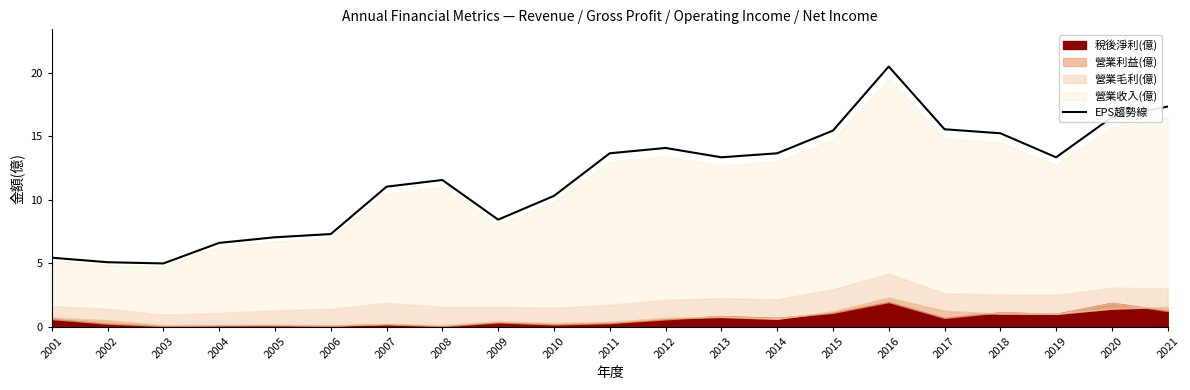

Rank the categories by value from highest to lowest.

2016, 2021, 2020, 2017, 2015, 2018, 2012, 2011, 2014, 2013, 2019, 2008, 2007, 2010, 2009, 2006, 2005, 2004, 2001, 2002, 2003